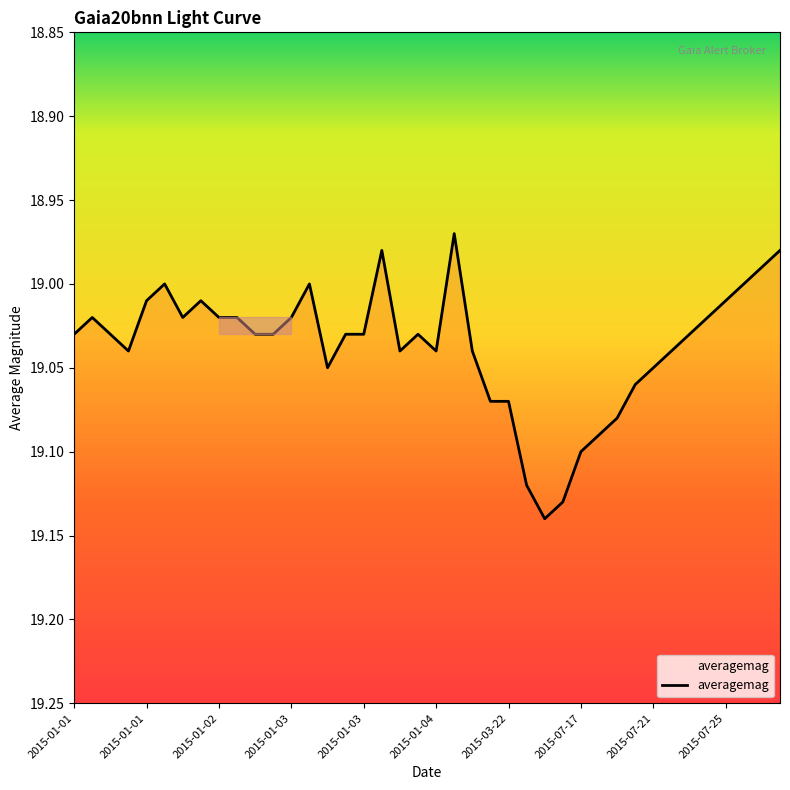

The value at 18 is 19.0. True or false?

True